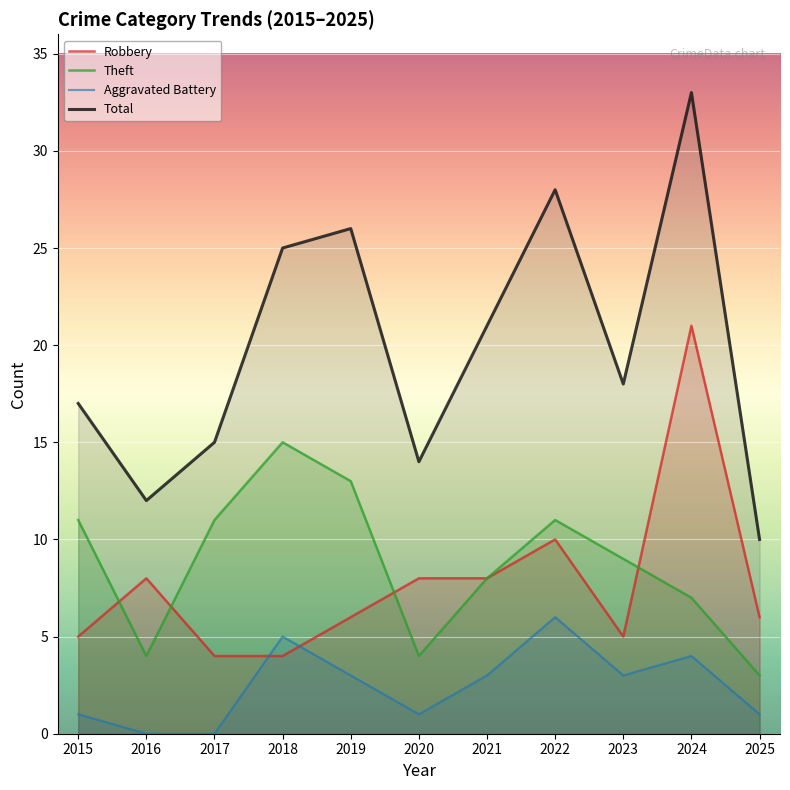

Reading left to right, extract all data points from this chart.

Robbery: 5	8	4	4	6	8	8	10	5	21	6
Theft: 11	4	11	15	13	4	8	11	9	7	3
Aggravated Battery: 1	0	0	5	3	1	3	6	3	4	1
Total: 17	12	15	25	26	14	21	28	18	33	10